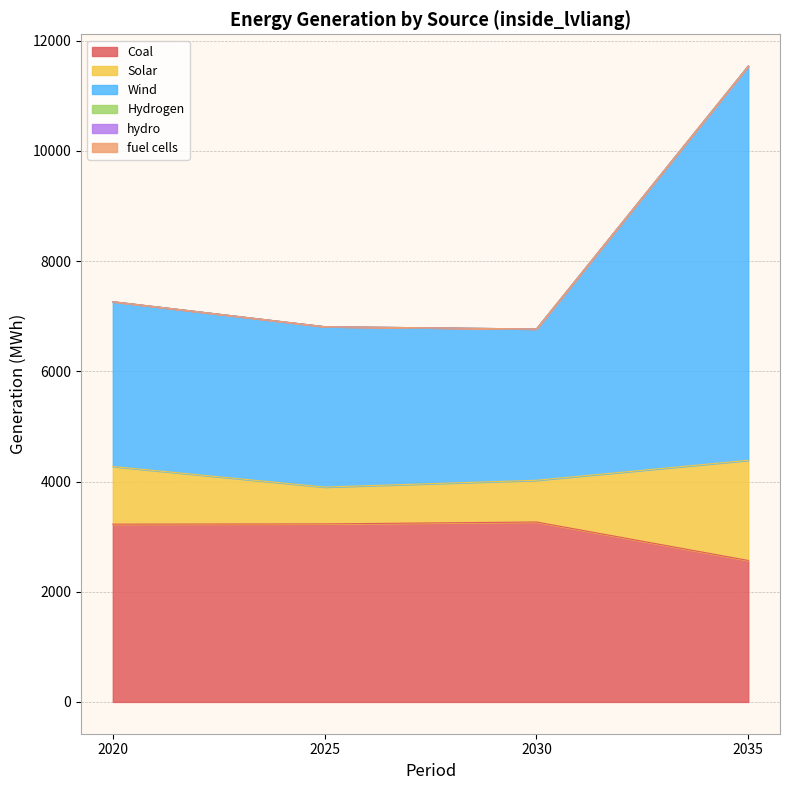

True or false: Wind and Solar cross at least once.

False